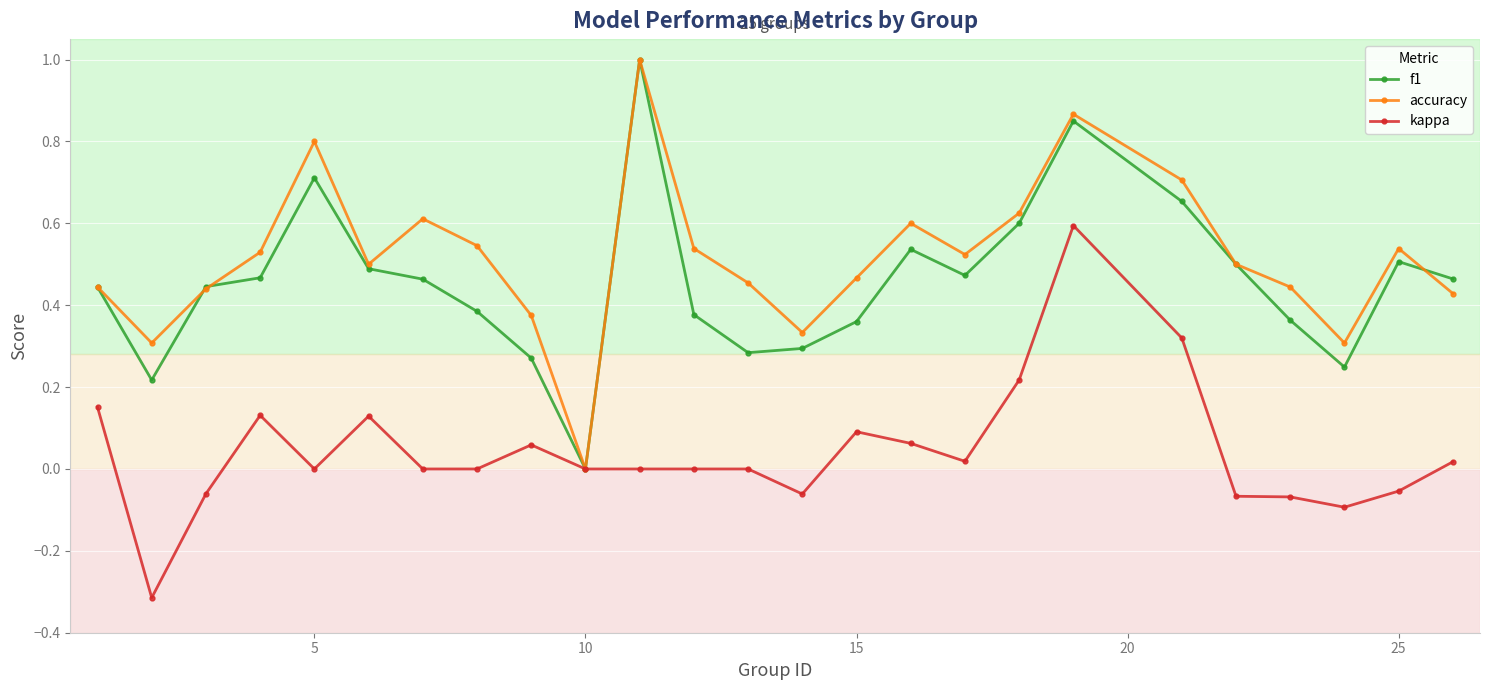

What is the maximum value shown in the chart?

1.0